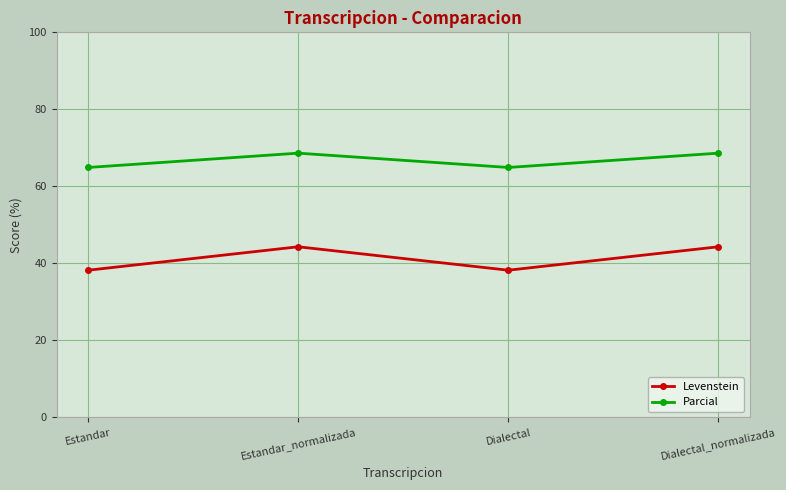

At Estandar_normalizada, list the series in order from smallest to largest.

Levenstein, Parcial